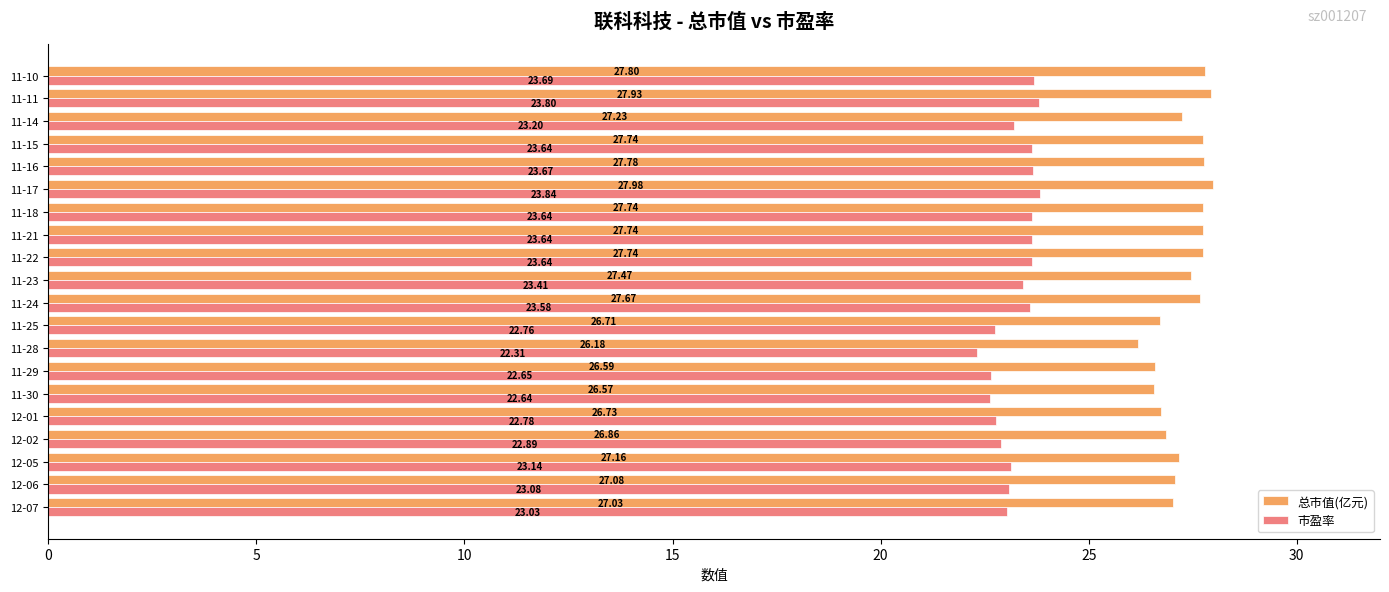

At which category does the chart reach its peak across all series?

11-17